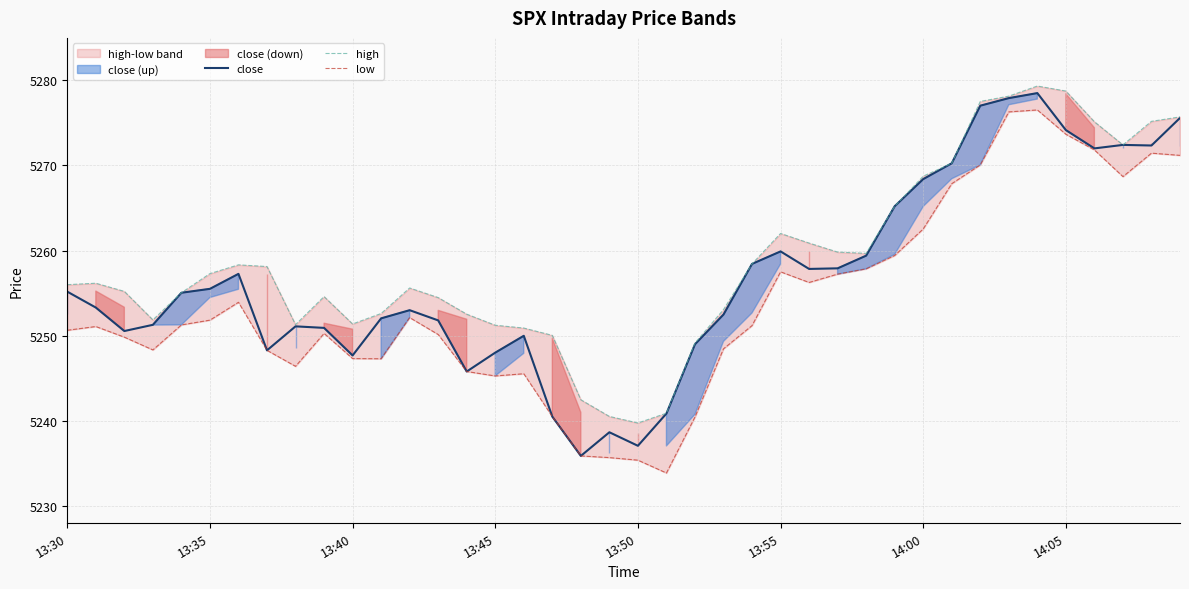

How many categories are shown in the chart?

40